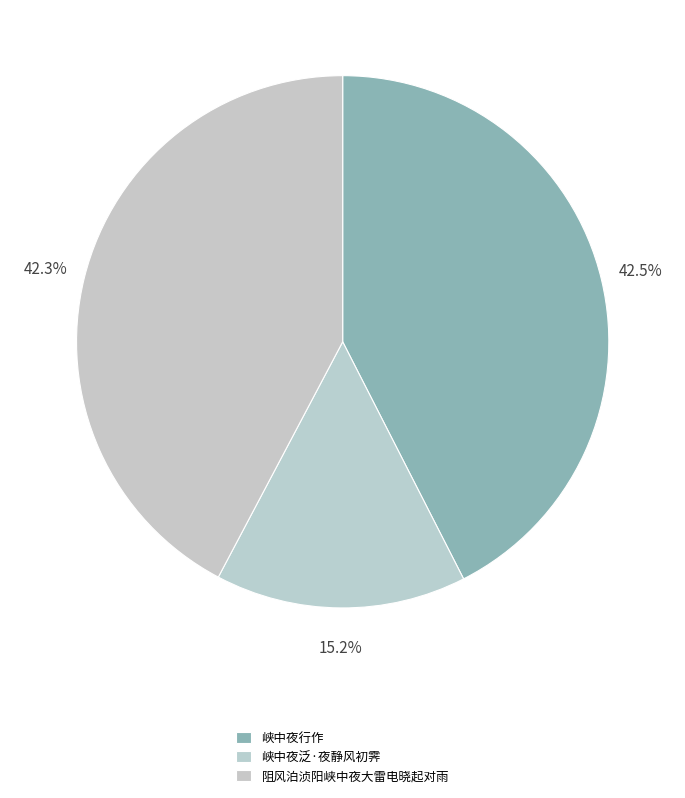

How many segments does this pie chart have?

3